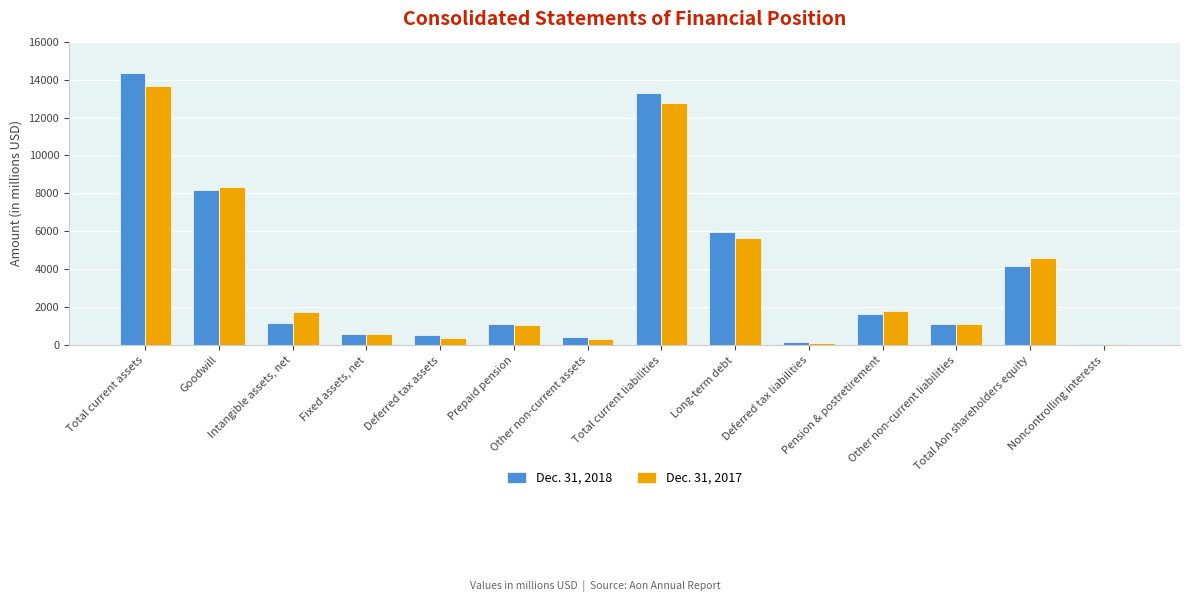

List the series in order of their peak value, lowest first.

Dec. 31, 2017, Dec. 31, 2018